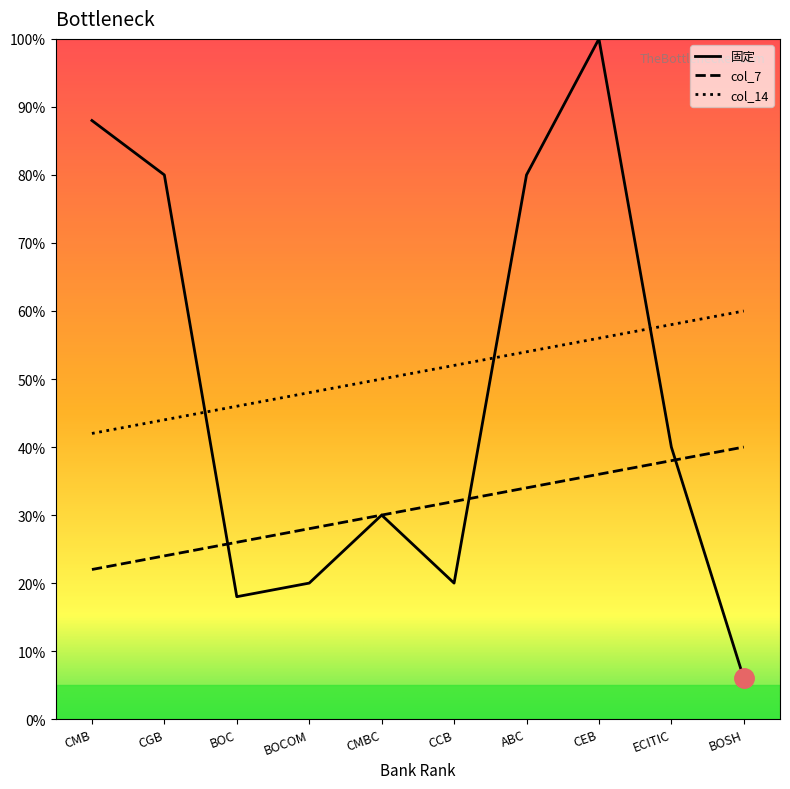

Count the number of categories in the chart.

10